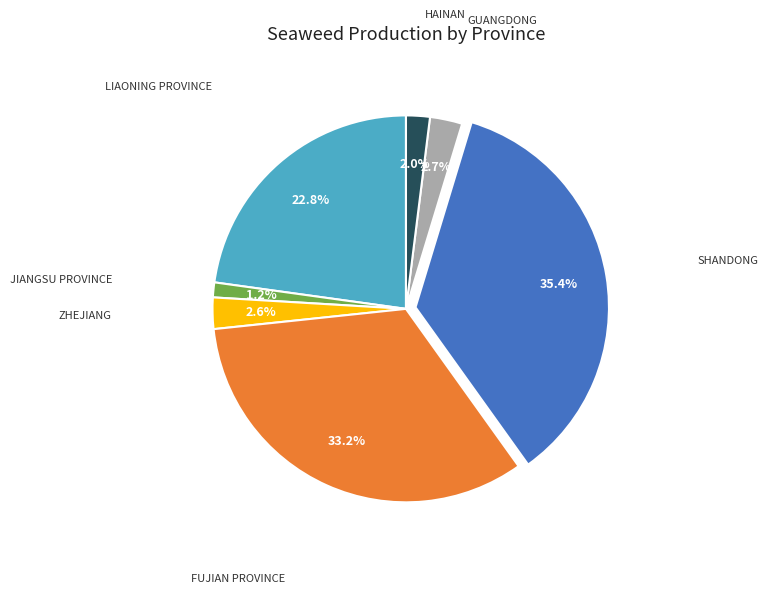

How many segments does this pie chart have?

7